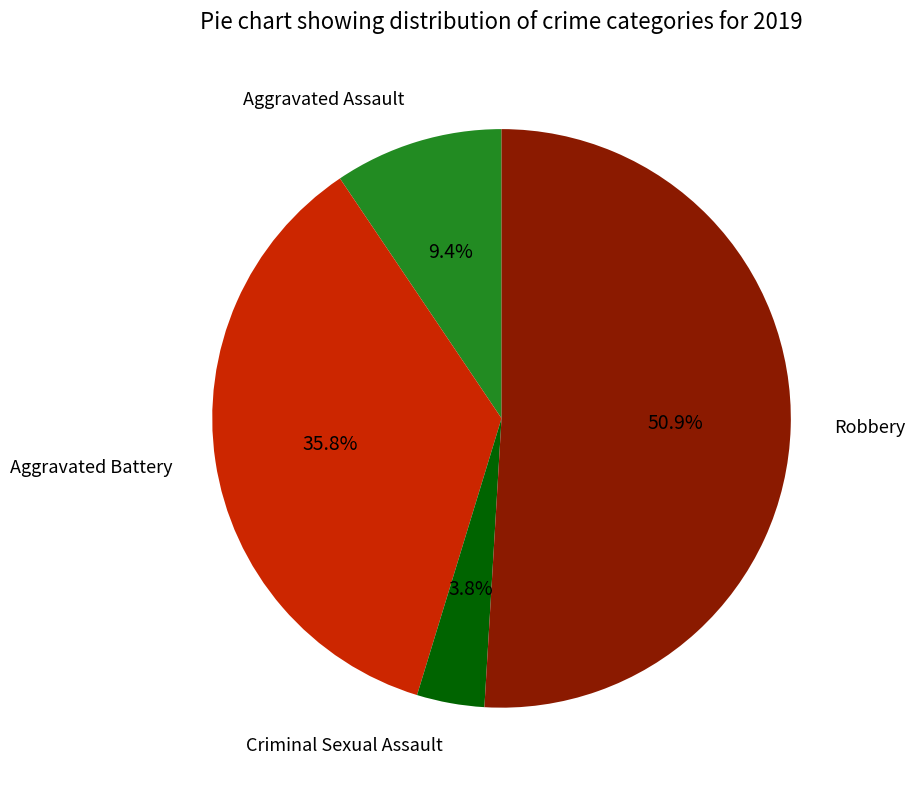

Which slice is the smallest?

Criminal Sexual Assault